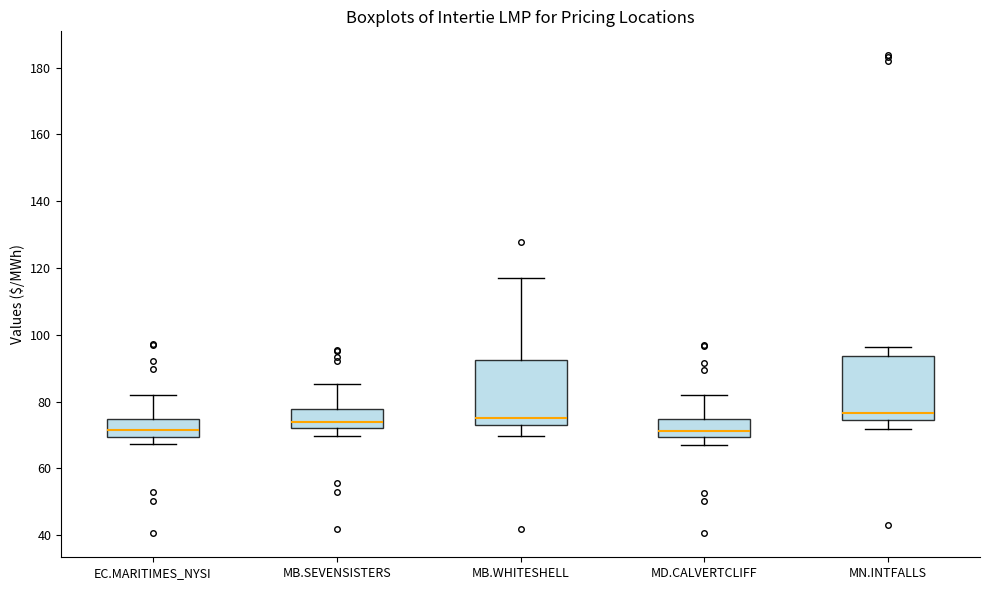

Reading left to right, transcribe this box plot: for each box, give where its median line is, the range the box spans, and where its two whiskers end, as read against the y-axis. The values are not printed on the chart, so give them approximately, as read against the axis.

EC.MARITIMES_NYSI: median 72, box 70 to 74, whiskers 68 to 82
MB.SEVENSISTERS: median 74, box 72 to 78, whiskers 70 to 86
MB.WHITESHELL: median 76, box 74 to 92, whiskers 70 to 118
MD.CALVERTCLIFF: median 72, box 70 to 74, whiskers 68 to 82
MN.INTFALLS: median 76, box 74 to 94, whiskers 72 to 96